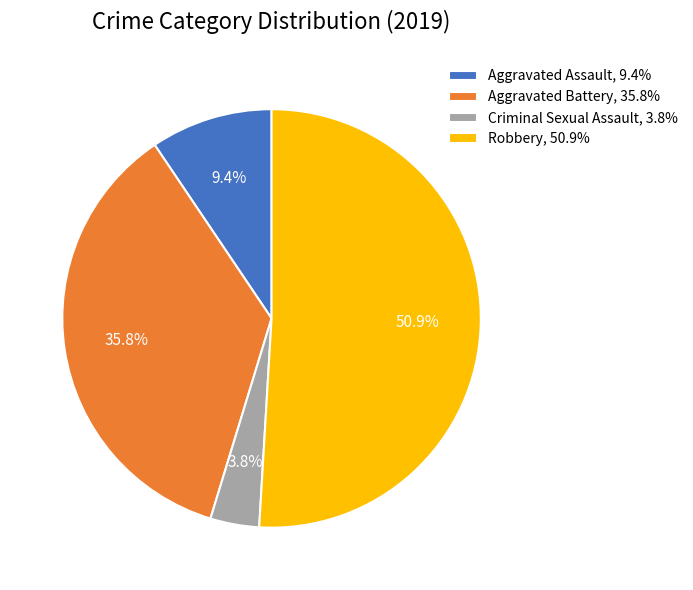

What percentage is NOT represented by Criminal Sexual Assault, 3.8%?

96.2%